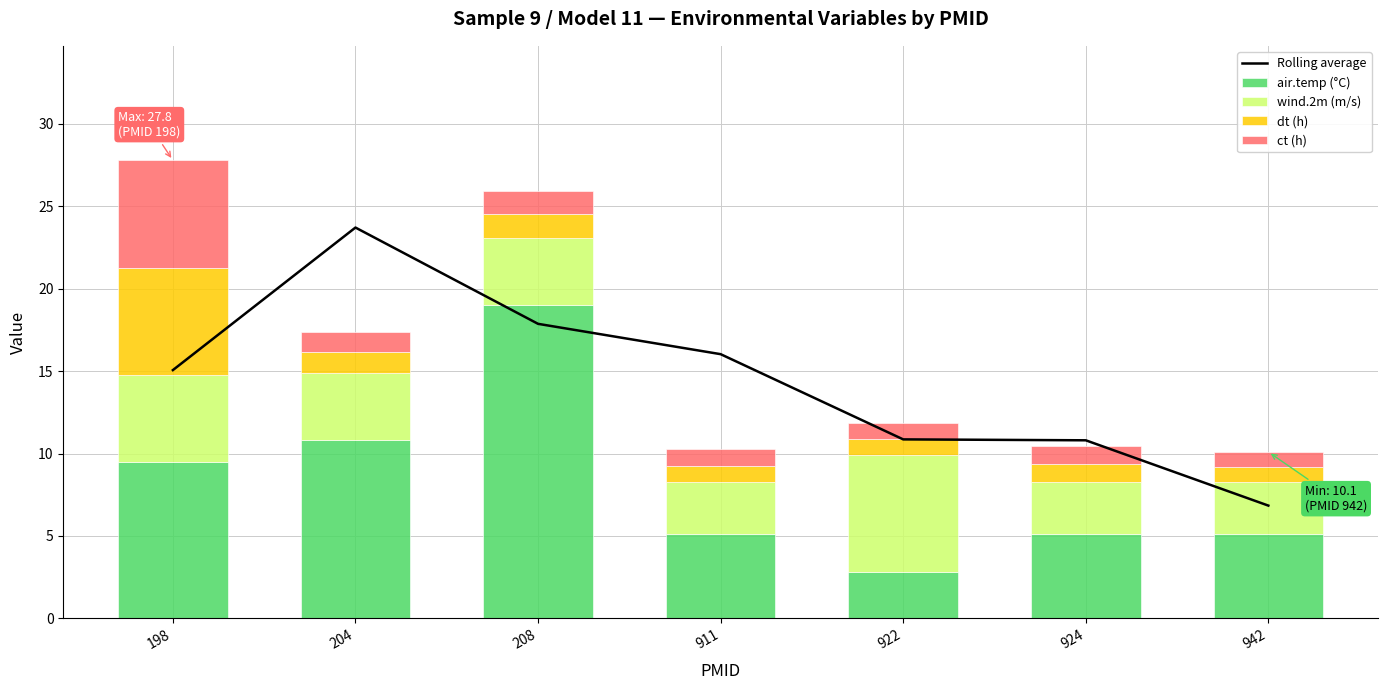

Which label corresponds to the smallest value in the chart?

942